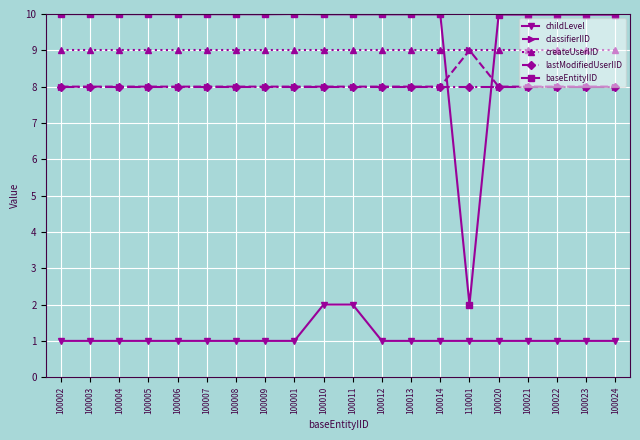

Reading right to left, list all the values displayed in this chart.

childLevel: 1.0	1.0	1.0	1.0	1.0	1.0	1.0	1.0	1.0	2.0	2.0	1.0	1.0	1.0	1.0	1.0	1.0	1.0	1.0	1.0
classifierIID: 8.0	8.0	8.0	8.0	8.0	9.0	8.0	8.0	8.0	8.0	8.0	8.0	8.0	8.0	8.0	8.0	8.0	8.0	8.0	8.0
createUserIID: 9.0	9.0	9.0	9.0	9.0	9.0	9.0	9.0	9.0	9.0	9.0	9.0	9.0	9.0	9.0	9.0	9.0	9.0	9.0	9.0
lastModifiedUserIID: 8.0	8.0	8.0	8.0	8.0	8.0	8.0	8.0	8.0	8.0	8.0	8.0	8.0	8.0	8.0	8.0	8.0	8.0	8.0	8.0
baseEntityIID: 10.0	10.0	10.0	10.0	10.0	2.0	10.0	10.0	10.0	10.0	10.0	10.0	10.0	10.0	10.0	10.0	10.0	10.0	10.0	10.0